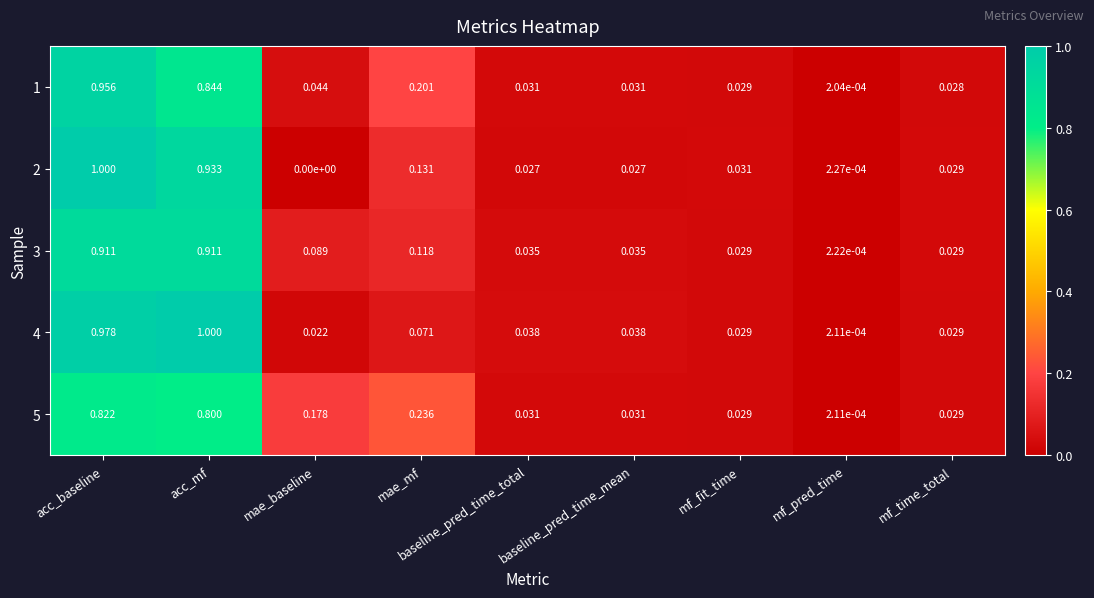

At which label is 4 closest to 0?

mf_pred_time